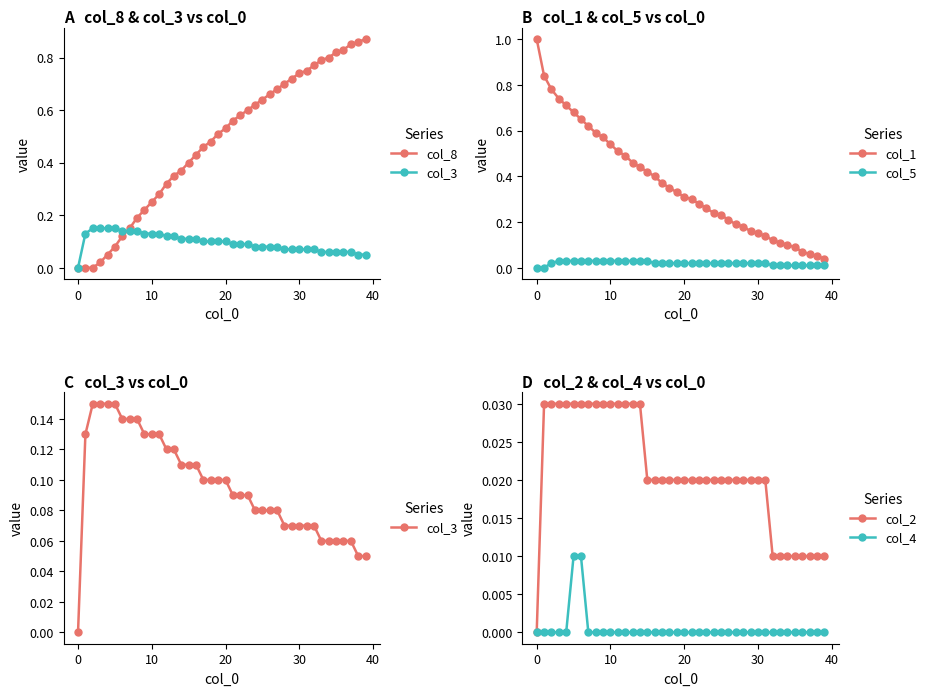

Which series has the largest total across all categories?

col_8